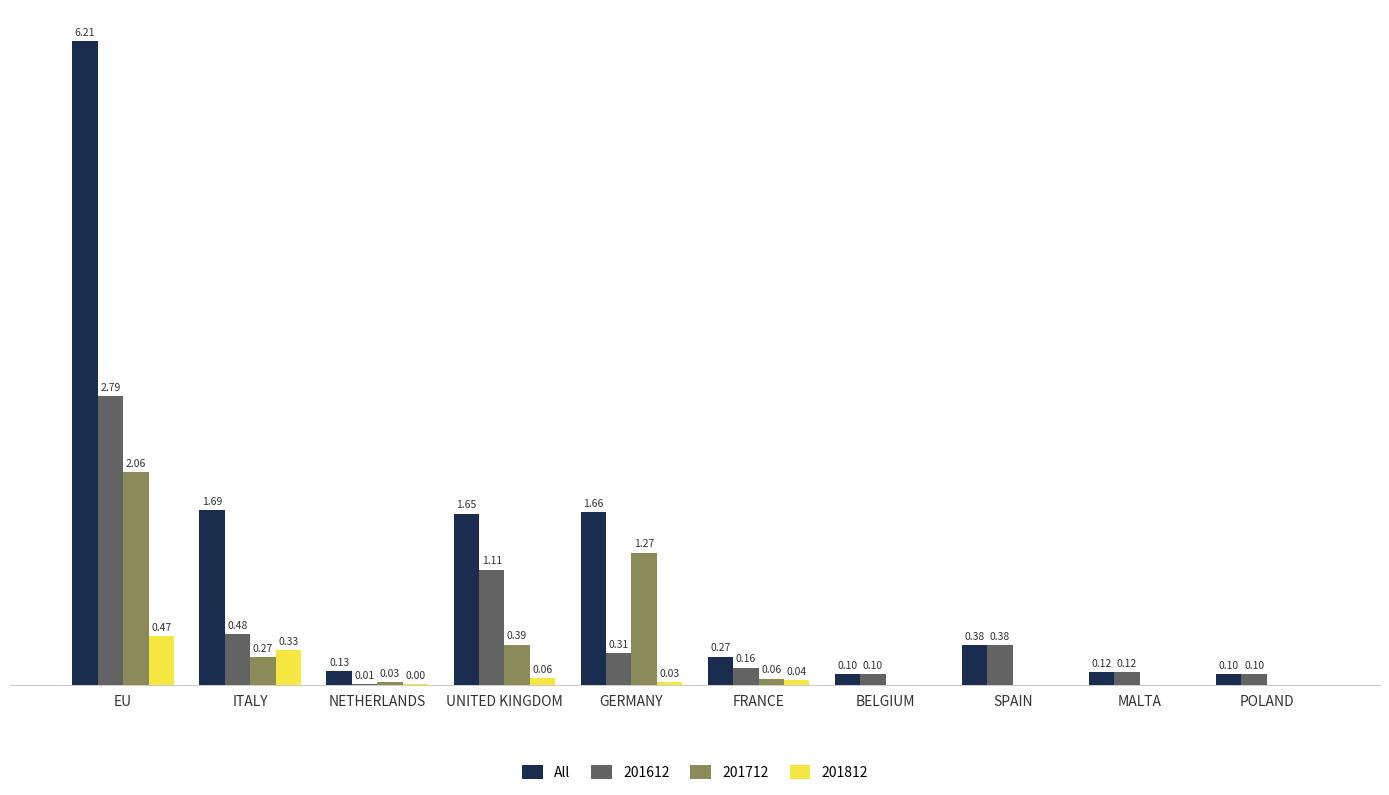

At which category is the sum across all series the highest?

EU